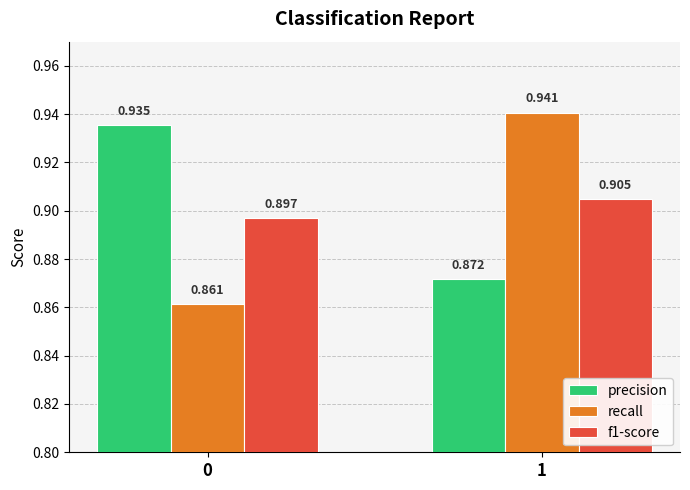

Rank the series at 0 from highest to lowest value.

precision, f1-score, recall